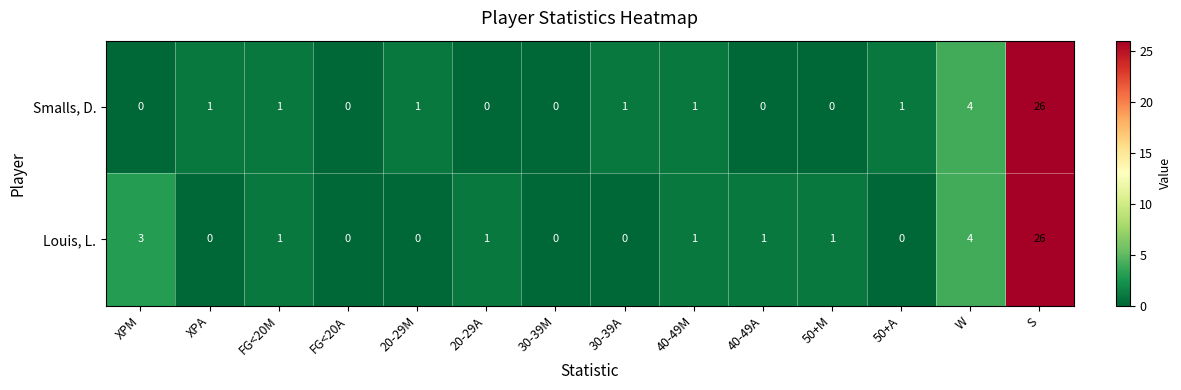

True or false: Smalls, D. has a value of 1 at 20-29M.

True